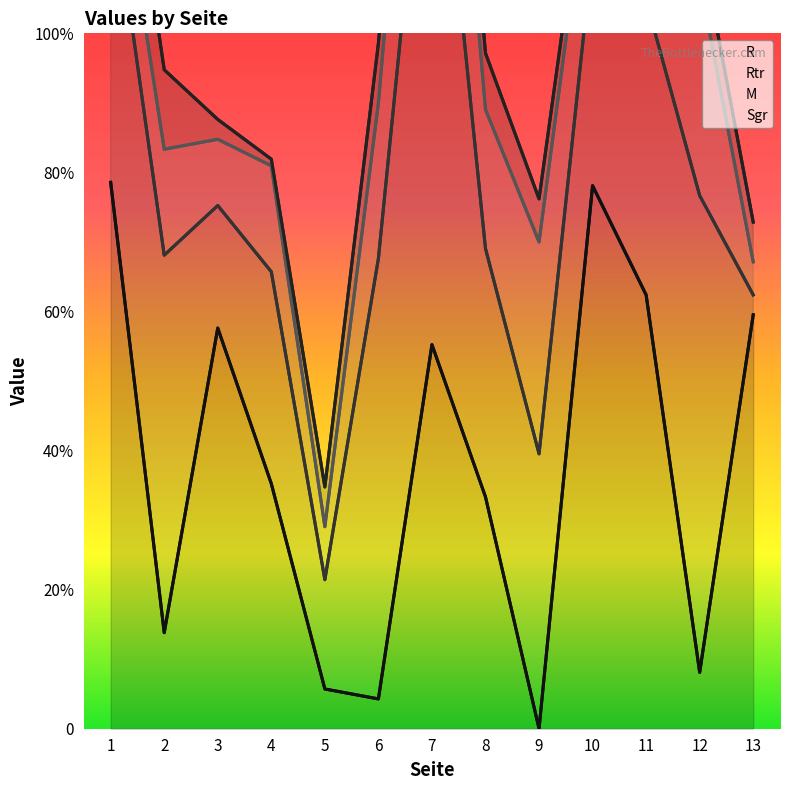

True or false: Rtr and M cross at least once.

False